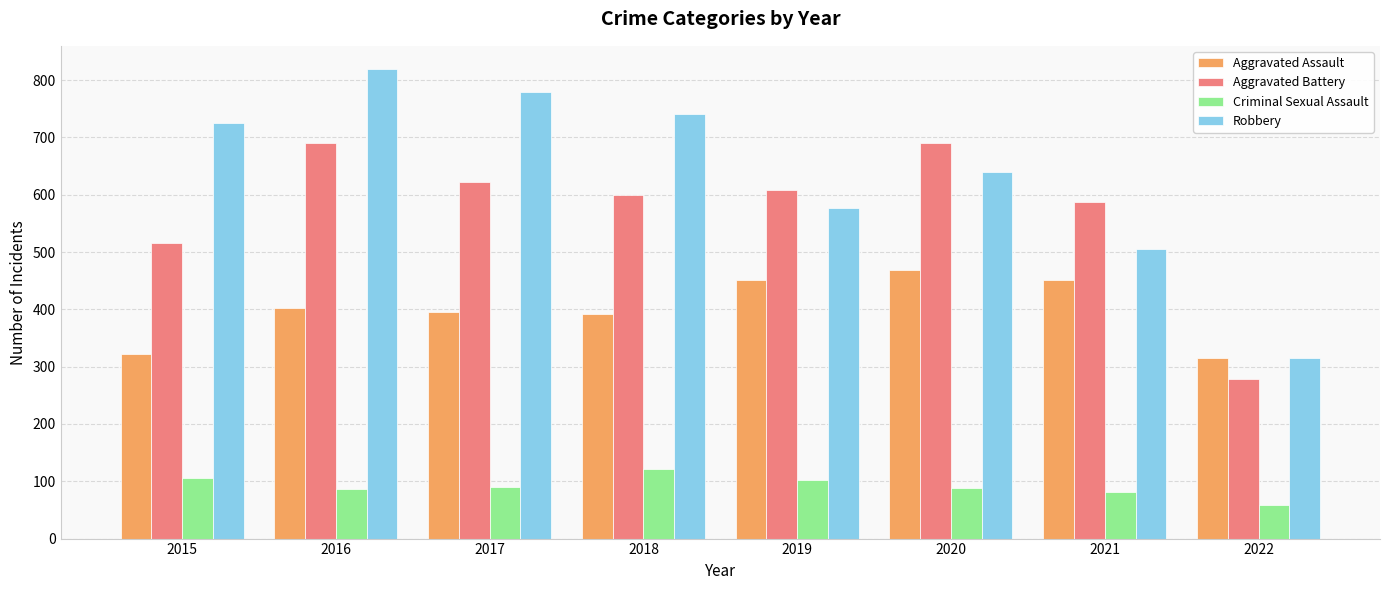

How many categories are shown in the chart?

8